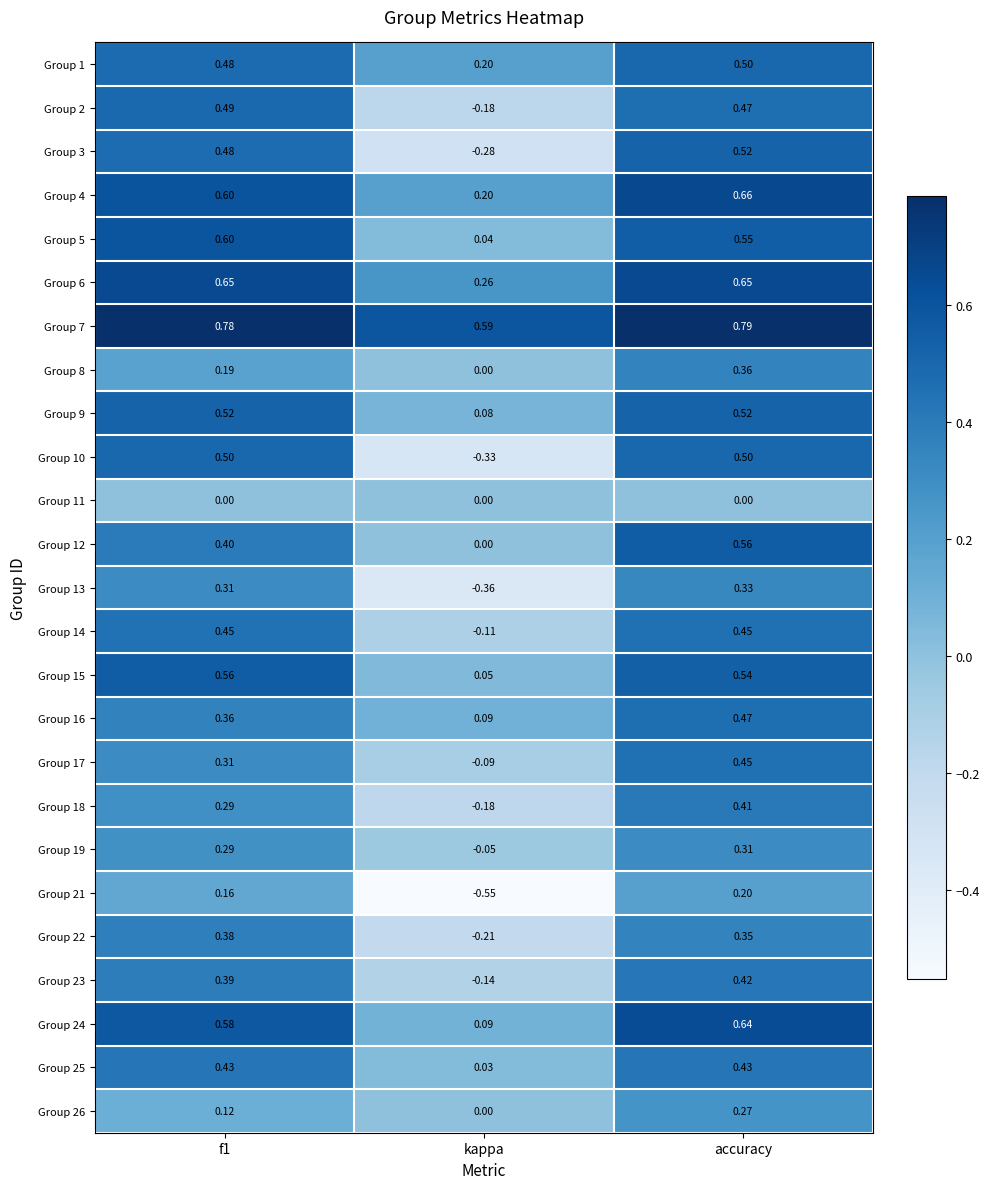

At how many categories does at least one series exceed 0?

3